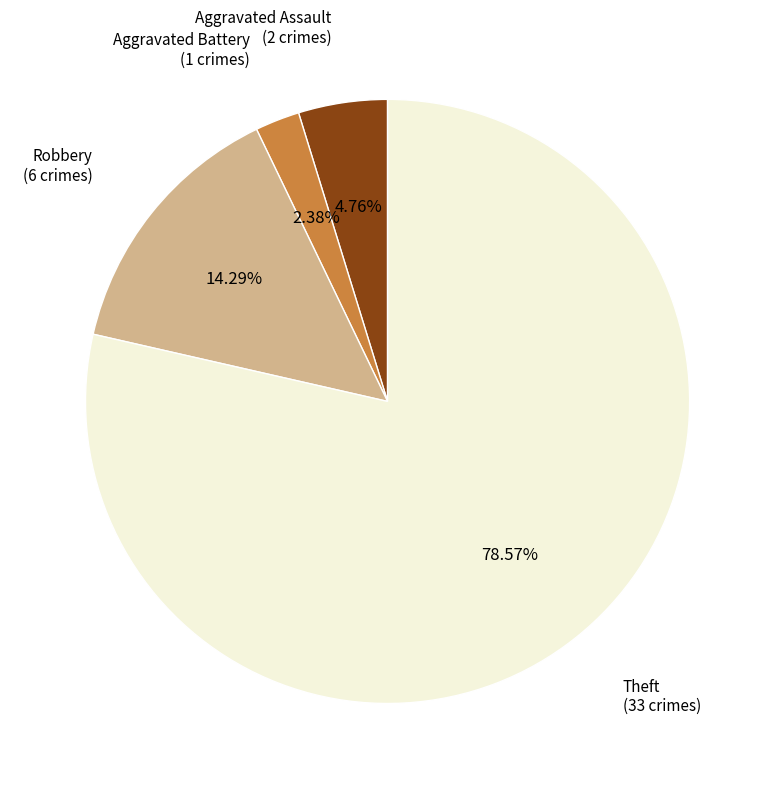

To the nearest percent, what portion does Aggravated Battery represent?

2%